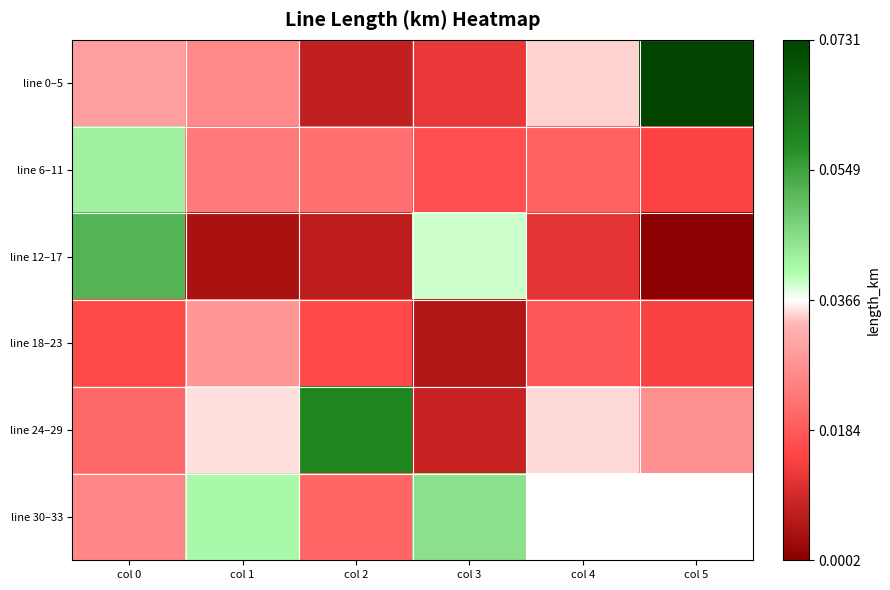

List the labels in order of line 12–17 value, largest first.

col 0, col 3, col 4, col 2, col 1, col 5